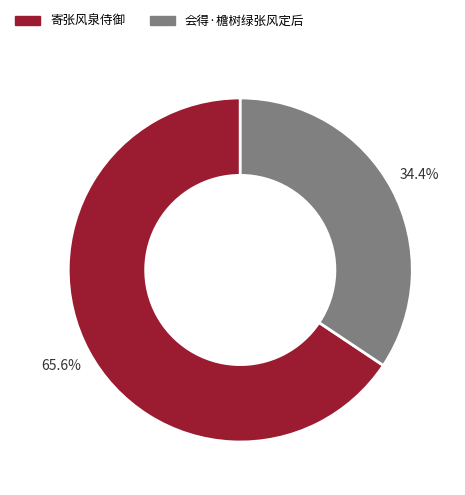

Count the number of slices in the pie.

2